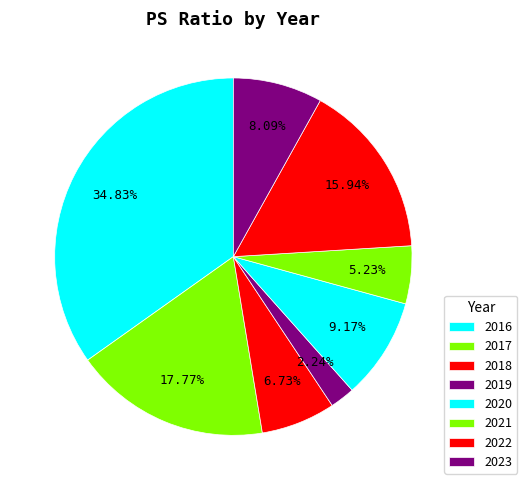

Do 2023 and 2020 together represent more than half of the pie?

No